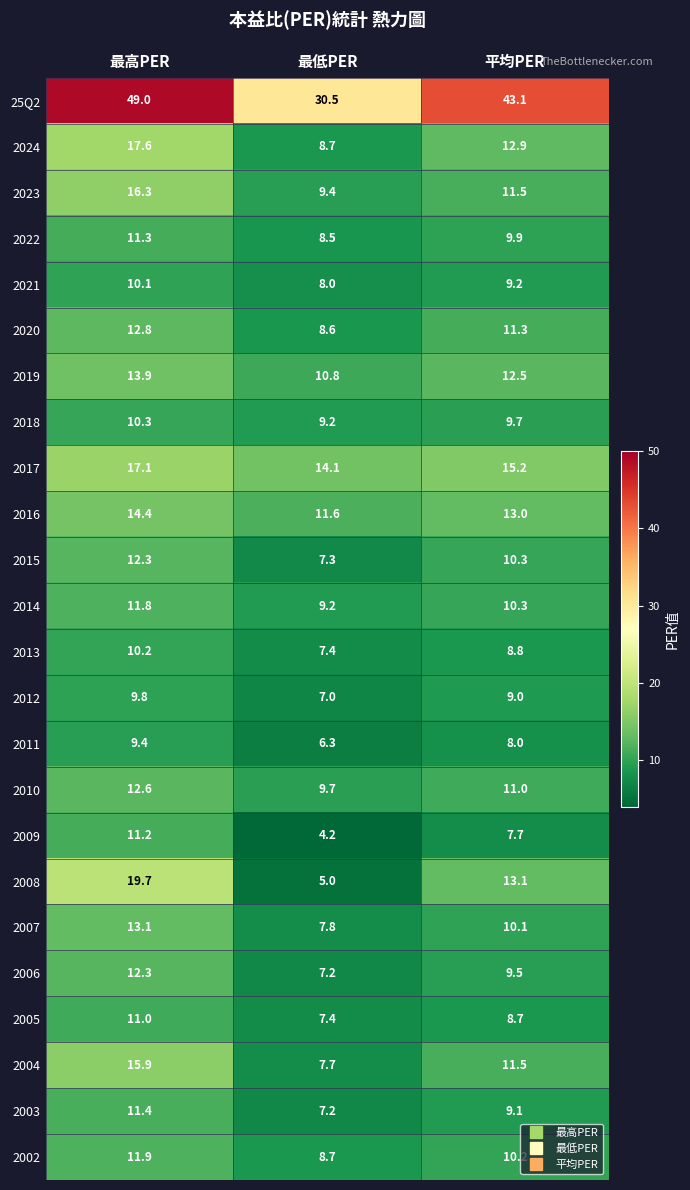

At which category is the sum across all series the highest?

最高PER